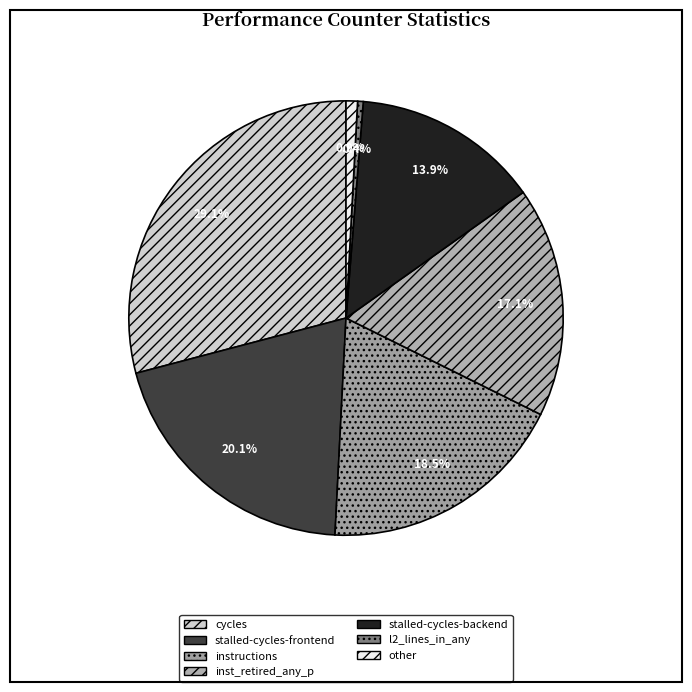

Is stalled-cycles-backend the majority of the pie?

No